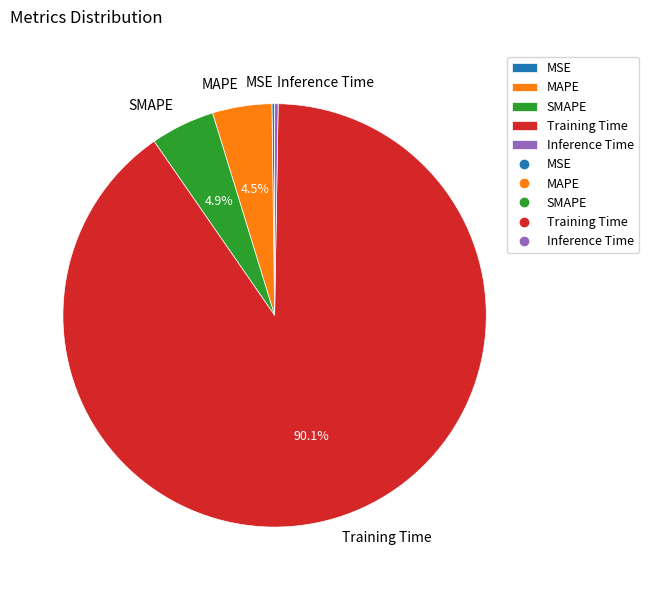

Is there a majority slice in this chart?

Yes